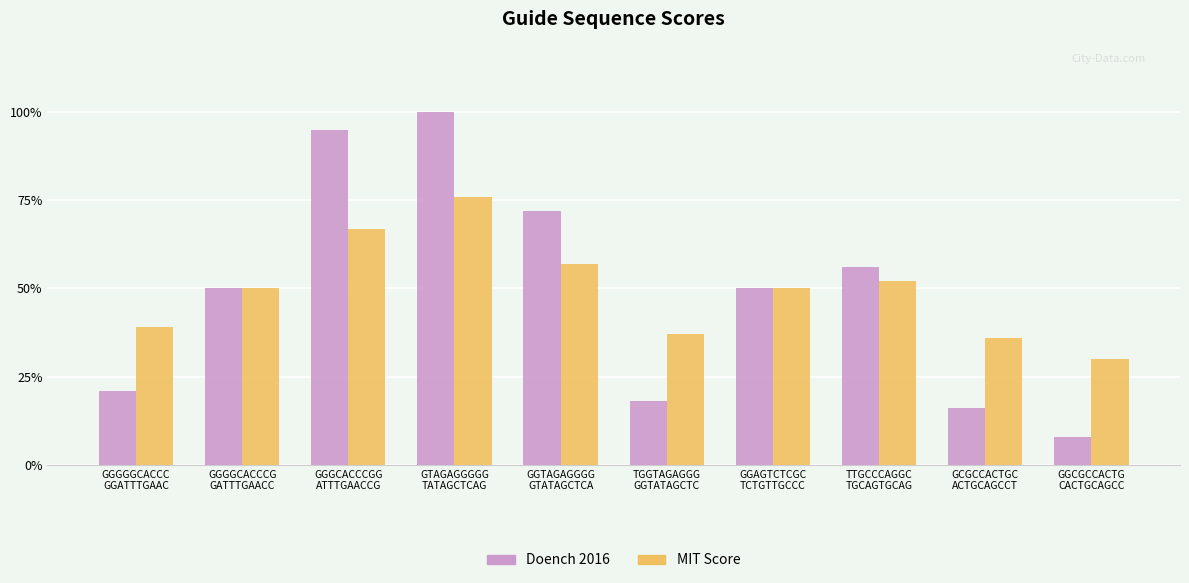

What is the highest value of the Doench 2016 series?

100